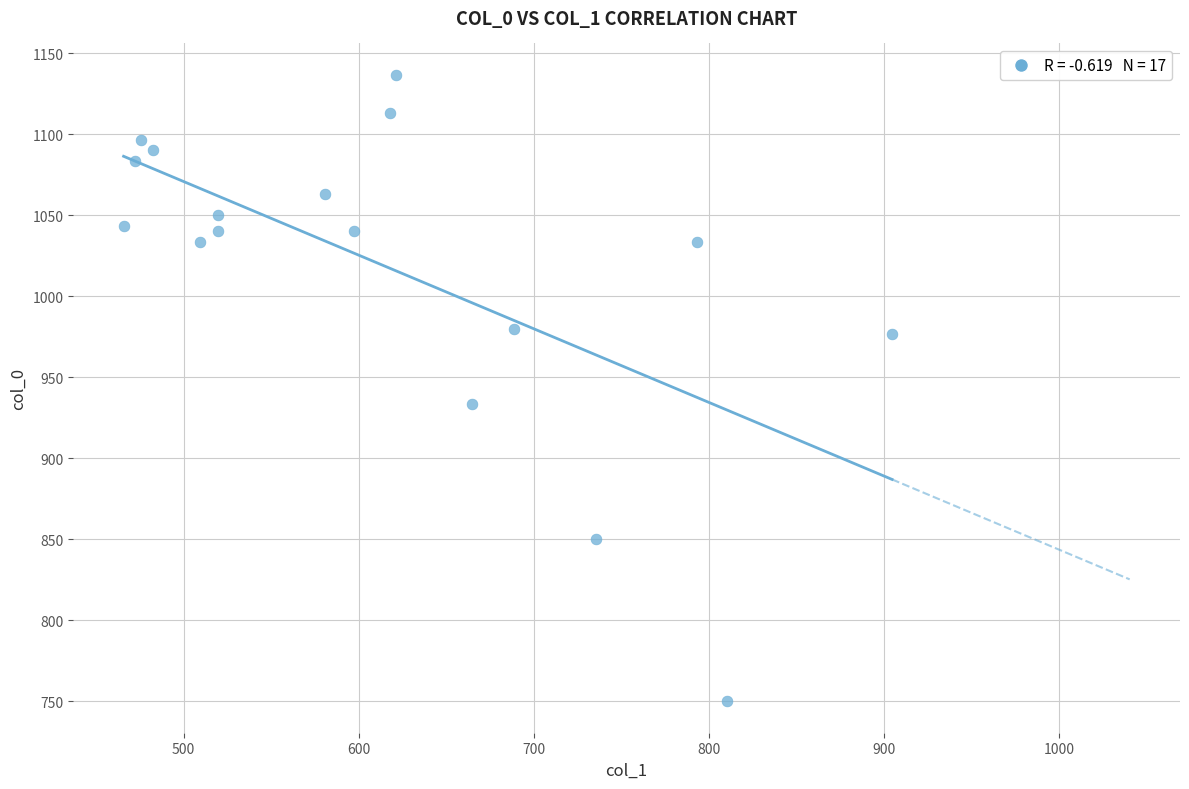

What Y value in the scatter plot is closest to 943?

933.3